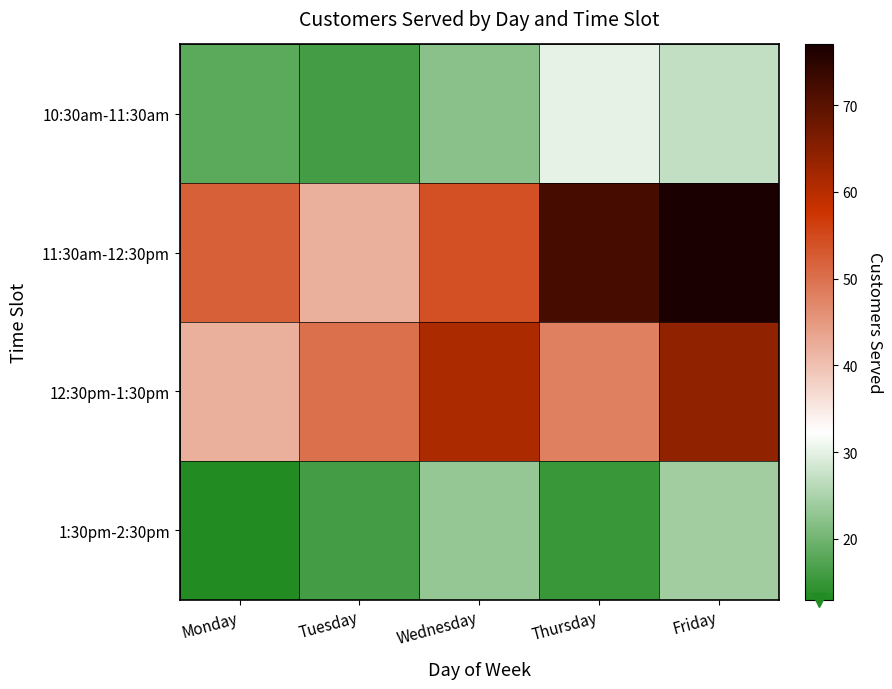

Which has a higher value, Tuesday or Wednesday?

Wednesday